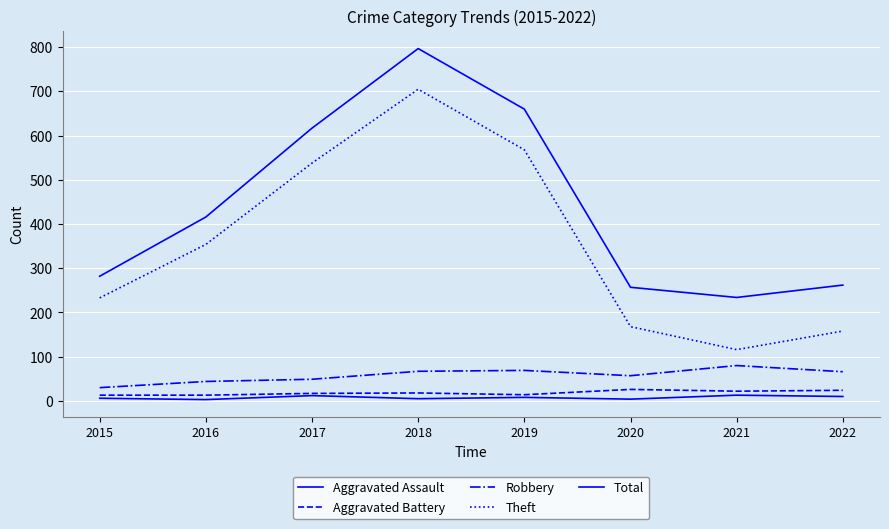

True or false: Aggravated Battery and Aggravated Assault intersect in this chart.

False